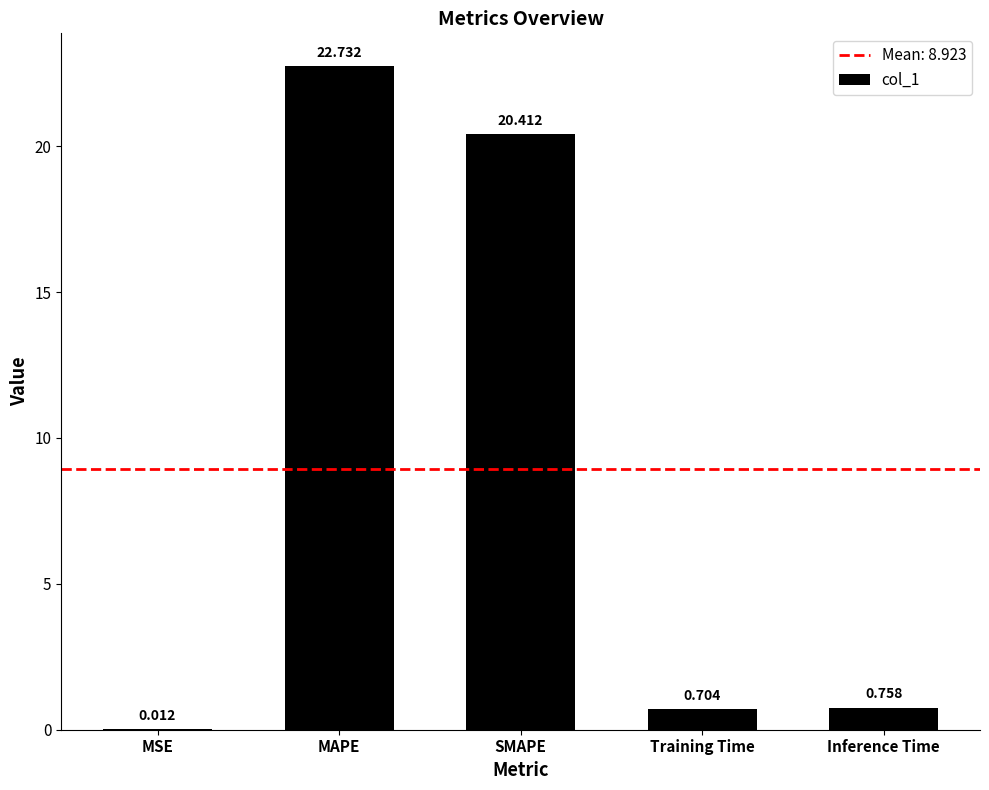

At which category does the chart reach its peak across all series?

MAPE